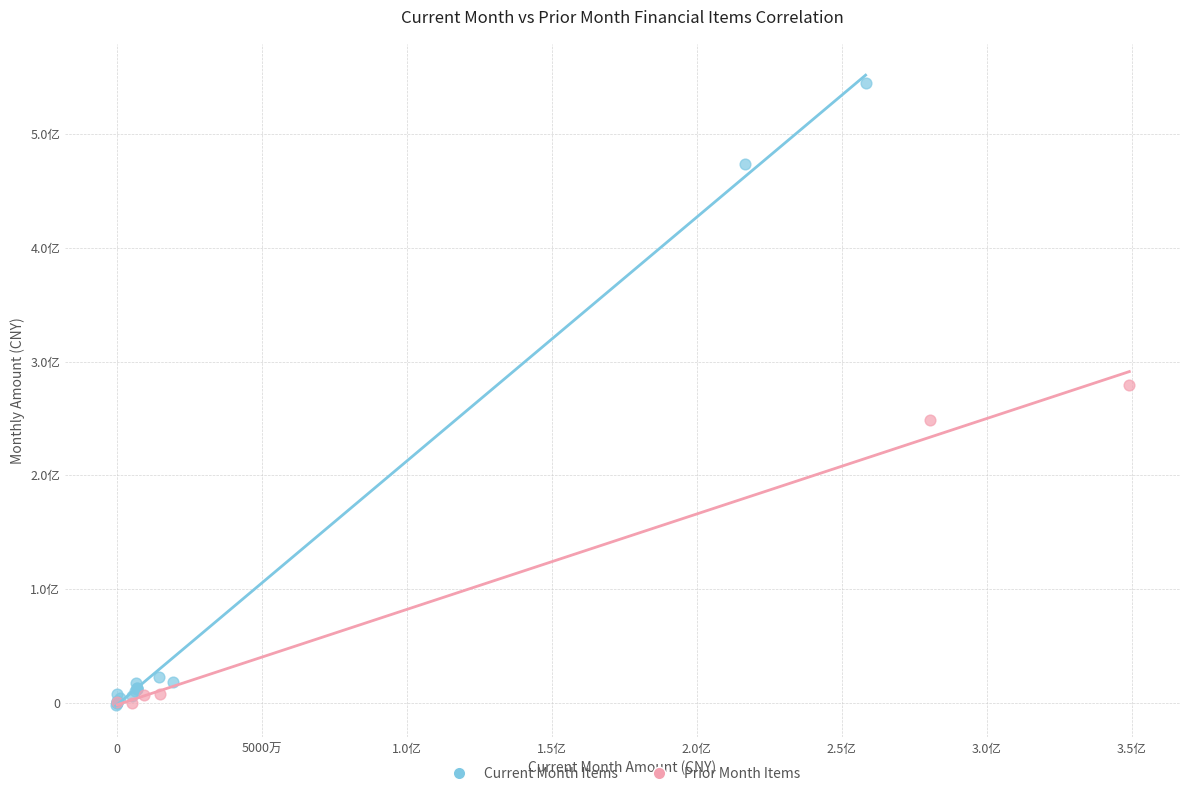

Which series has the largest Y range (max minus min)?

Current Month Items